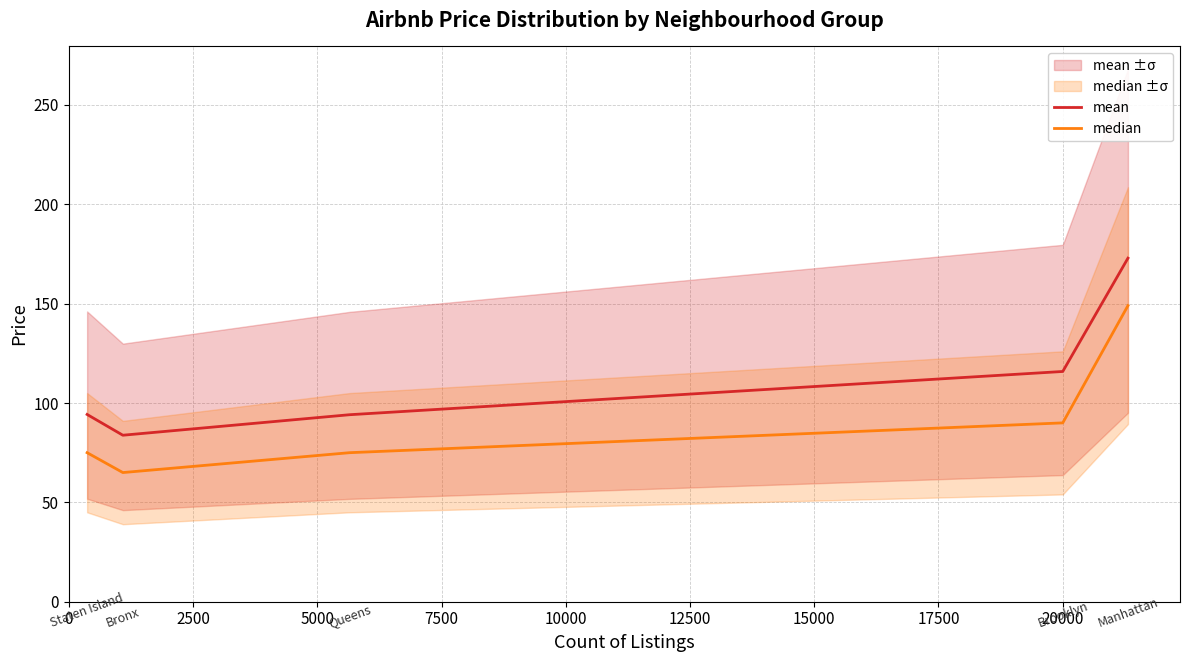

What is the difference between the maximum and minimum values in the mean series?

89.1